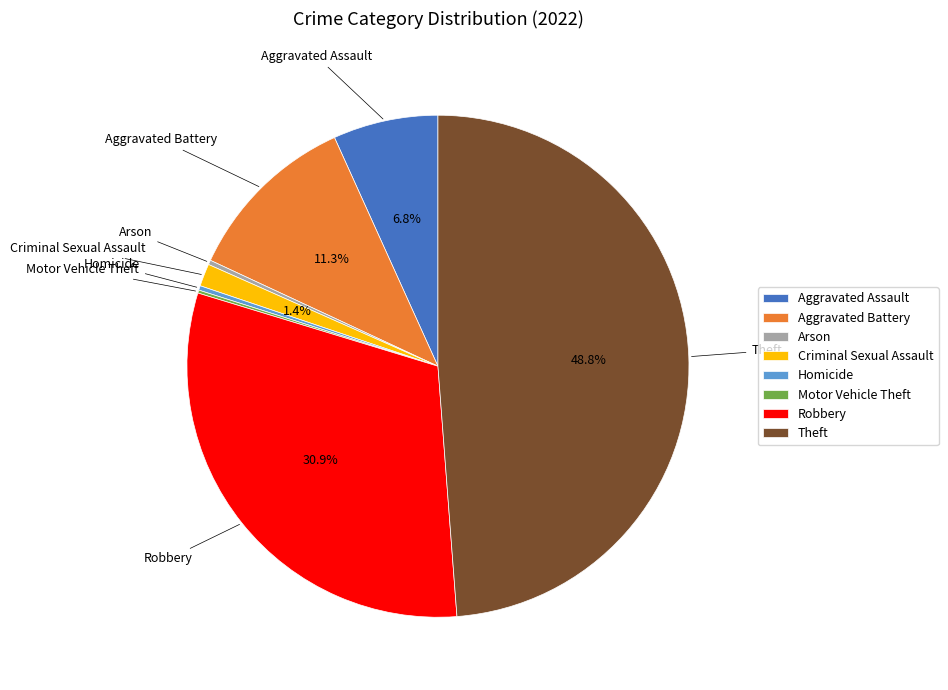

Is the sum of Homicide and Theft greater than half?

No